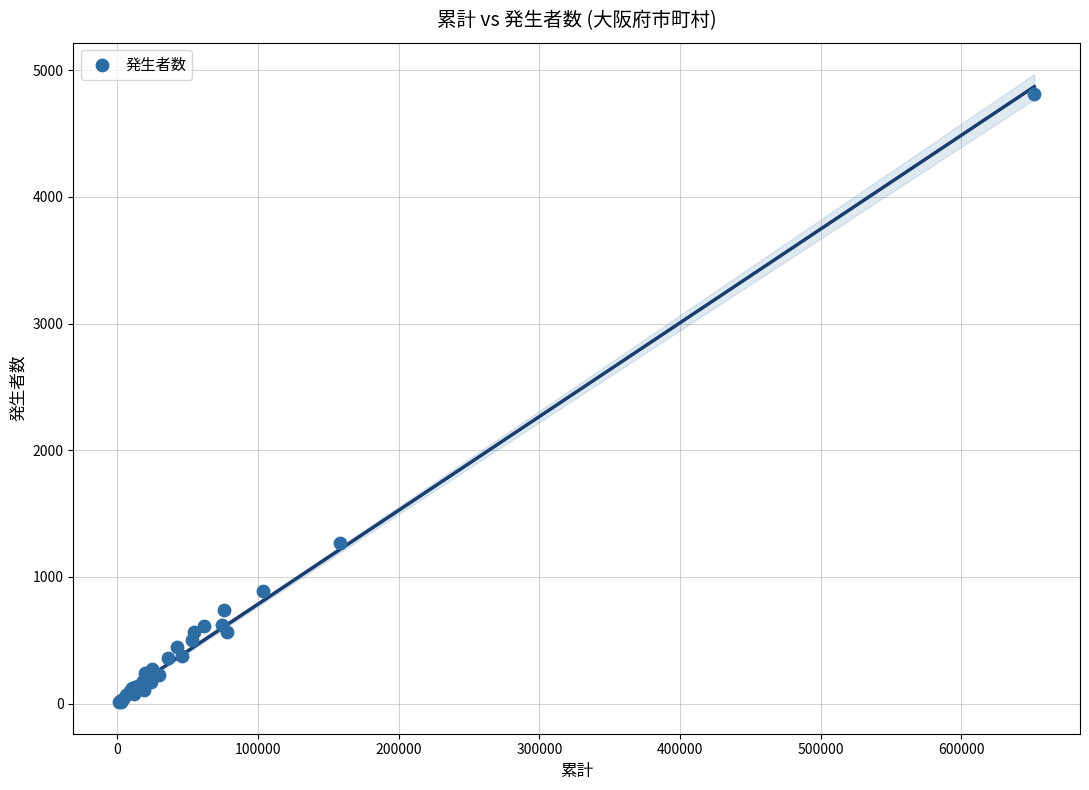

What Y value in the scatter plot is closest to 2410?

1269